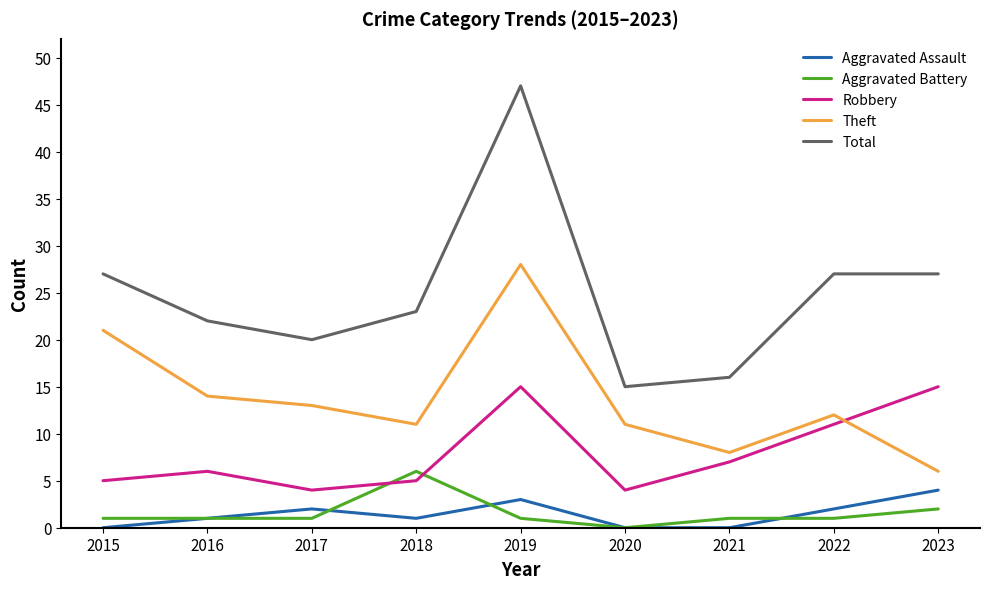

True or false: Aggravated Battery has a value of 1 at 2019.

True